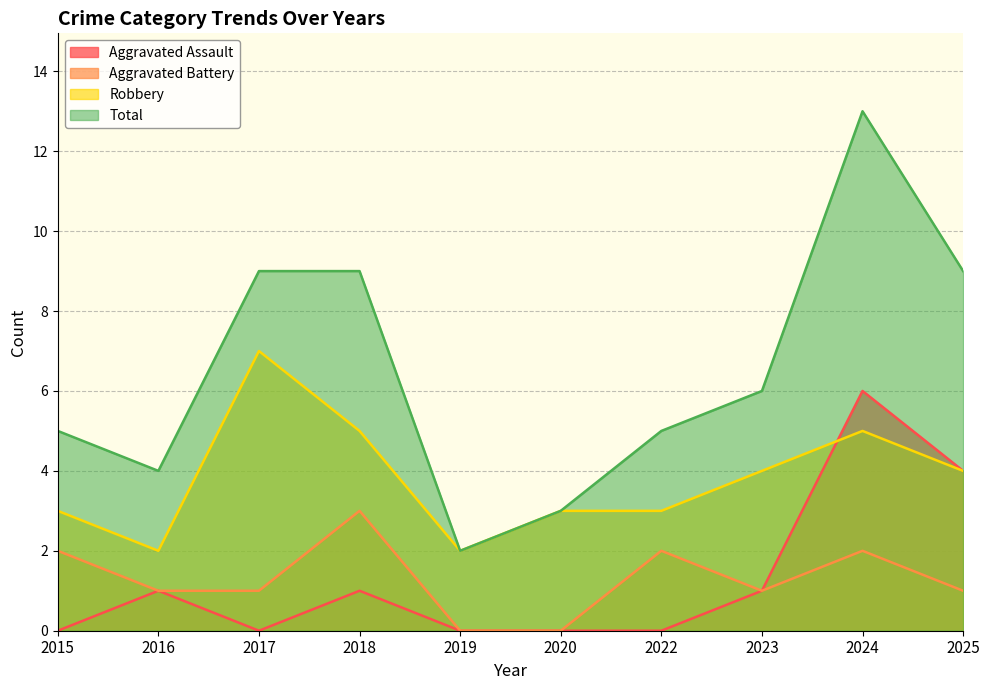

Which series changed the most between 2015 and 2017?

Robbery